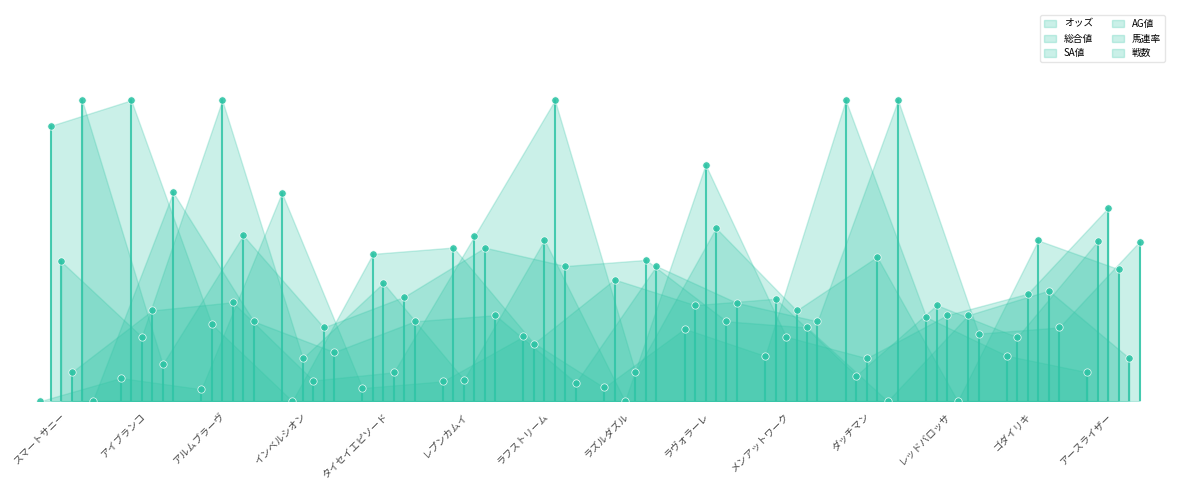

Which series has the largest total across all categories?

総合値